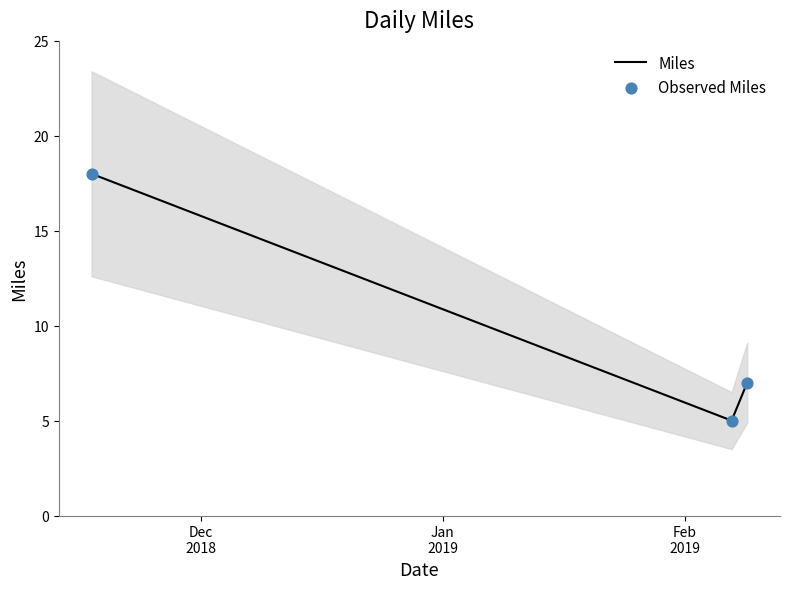

What is the maximum value for Miles?

18